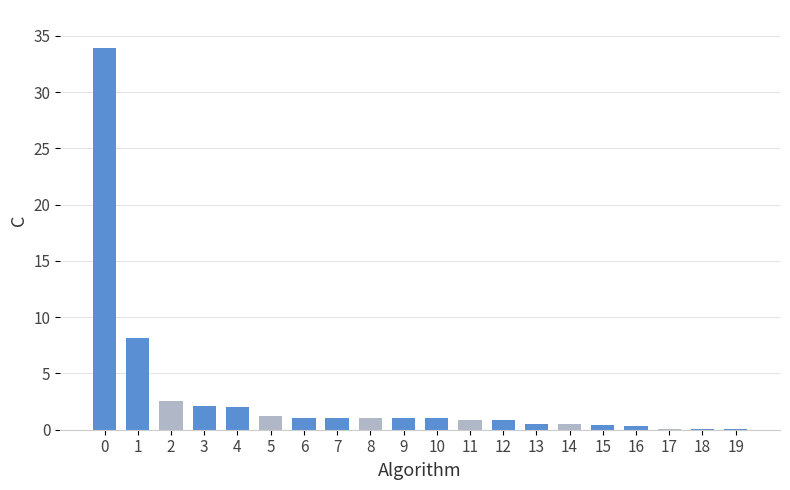

What is the greatest value displayed?

33.9